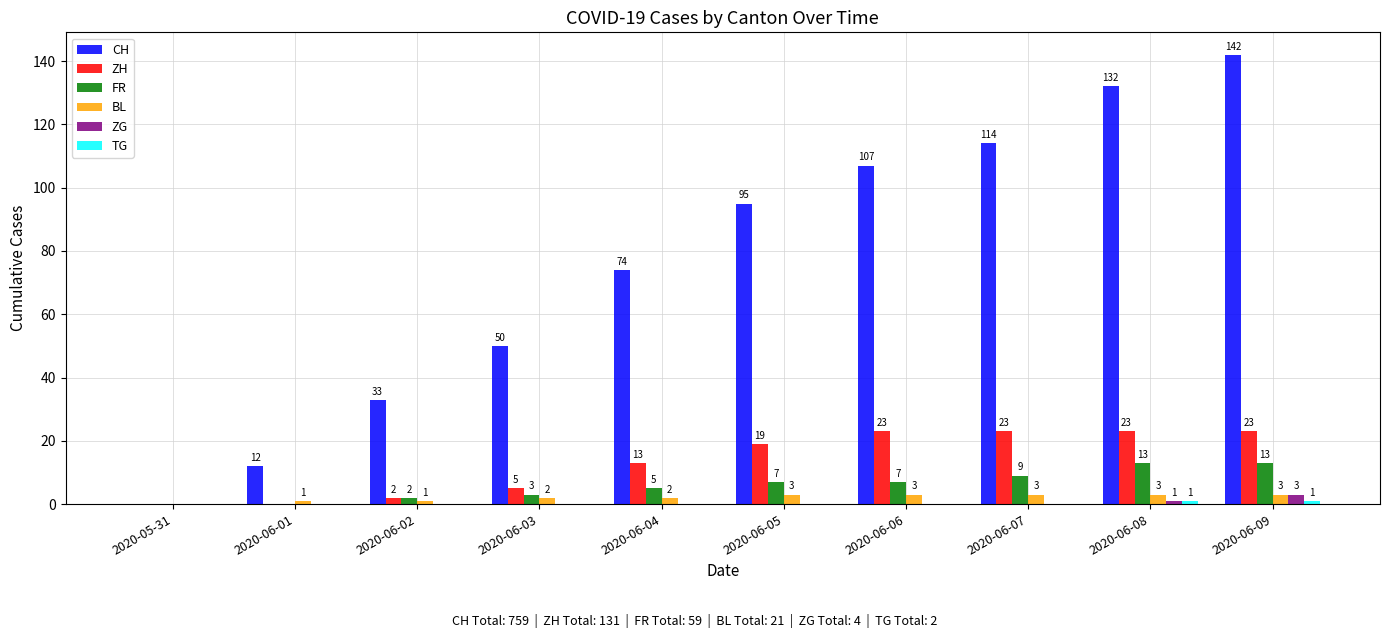

Where is ZG nearest to the value 1?

2020-06-08